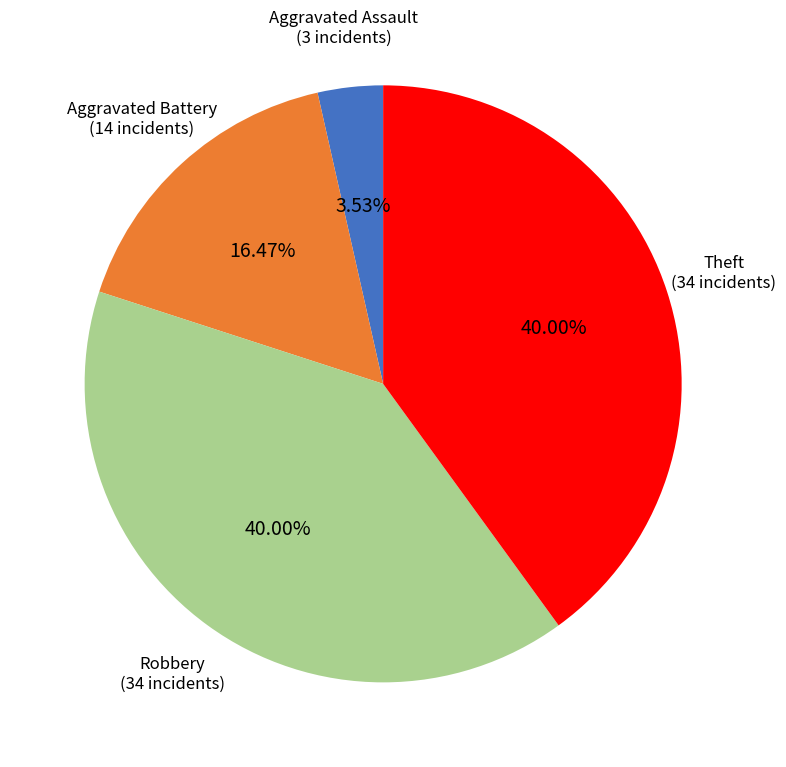

Is the sum of Robbery and Aggravated Assault greater than half?

No